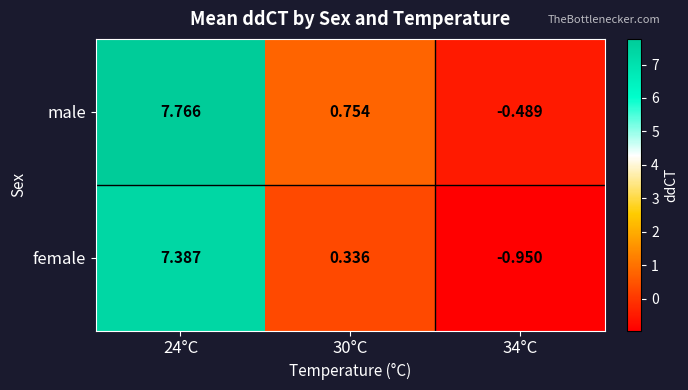

Which series has the largest range (max minus min)?

female